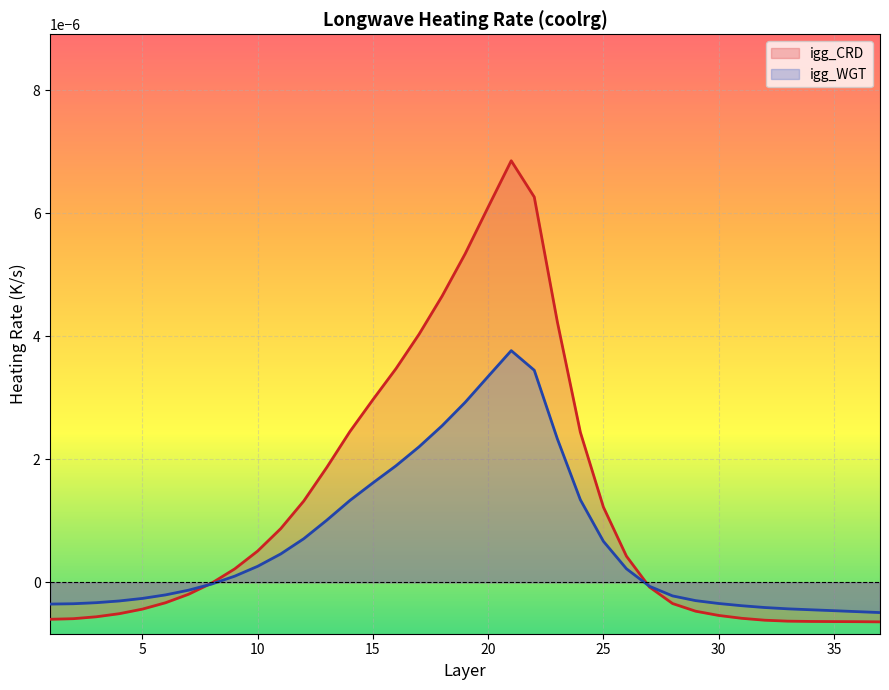

Which series has the largest total across all categories?

igg_CRD